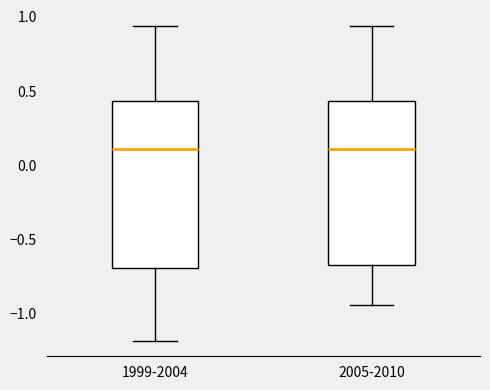

Where does the median line of the box for 2005-2010 sit on the y-axis? The values are not printed on the chart, so give them approximately, as read against the axis.

0.10